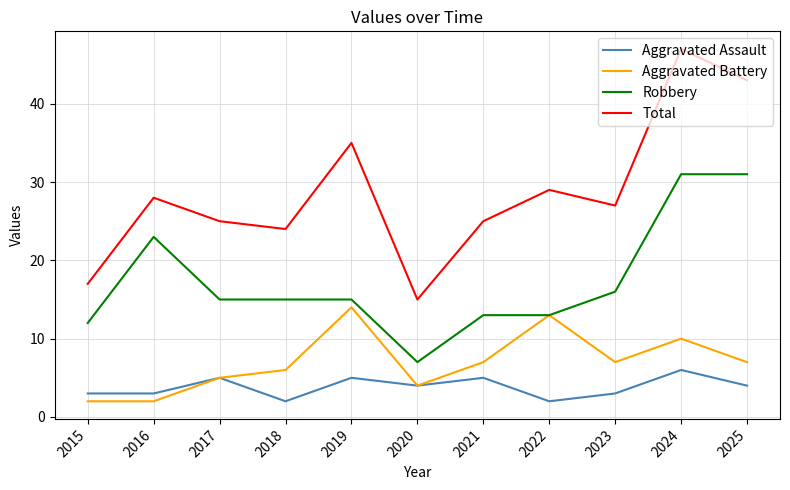

The Aggravated Assault series shows 10 at 2024. True or false?

False